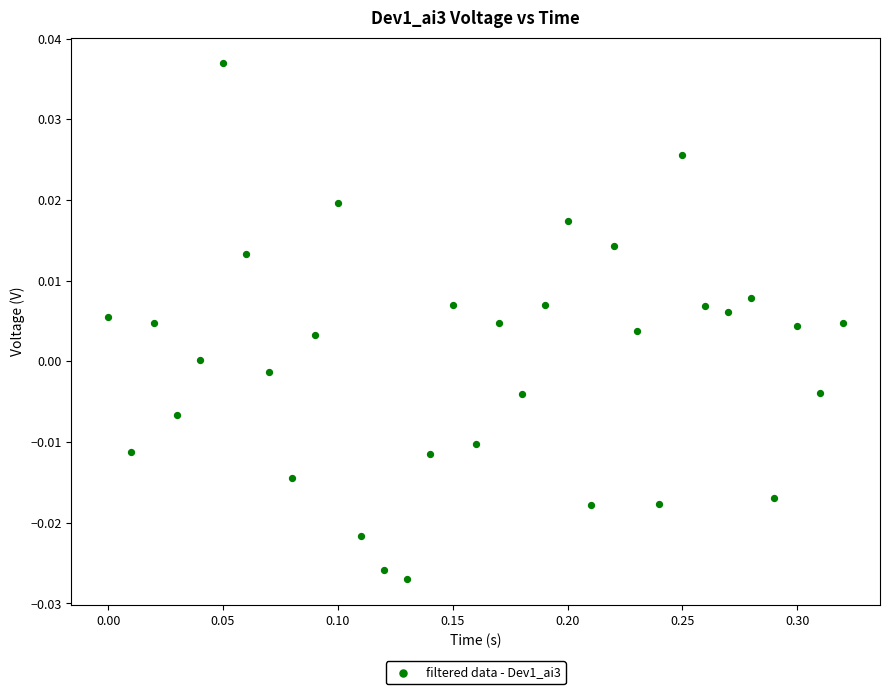

What is the range of X values (max minus min)?

0.3